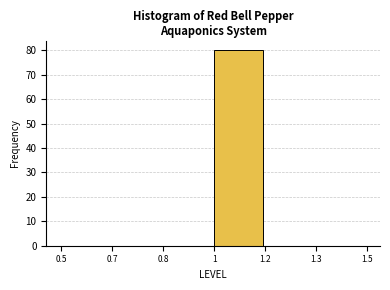

Reading left to right, list all the values displayed in this chart.

0.5=0	0.7=0	0.8=0	1=80	1.2=0	1.3=0